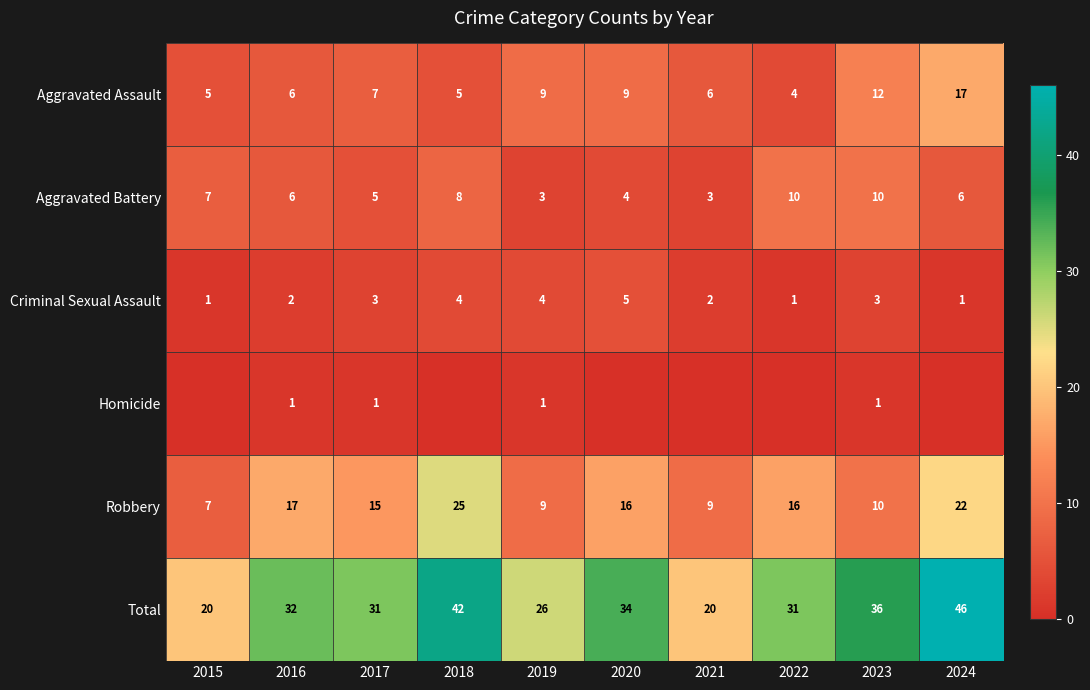

Count the Criminal Sexual Assault values in the range 1 to 4.

9